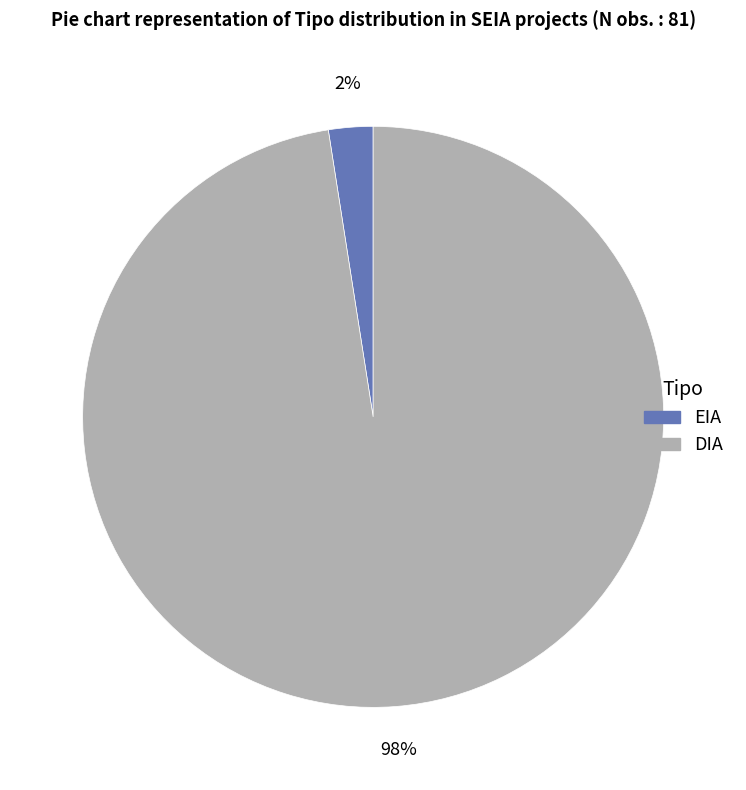

Do DIA and EIA together represent more than half of the pie?

Yes